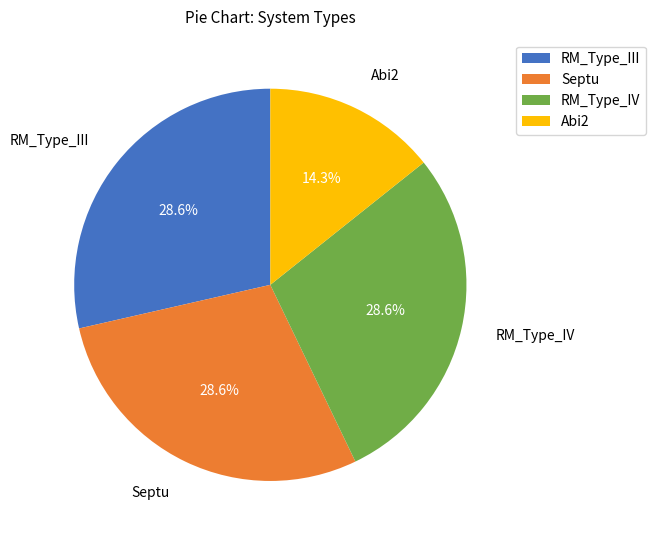

How many segments does this pie chart have?

4